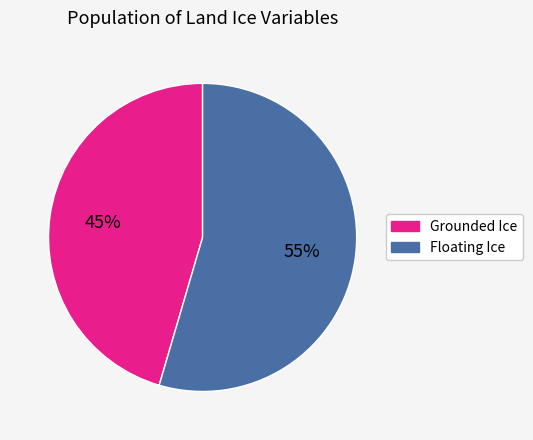

Is there any slice that represents more than half of the pie?

Yes